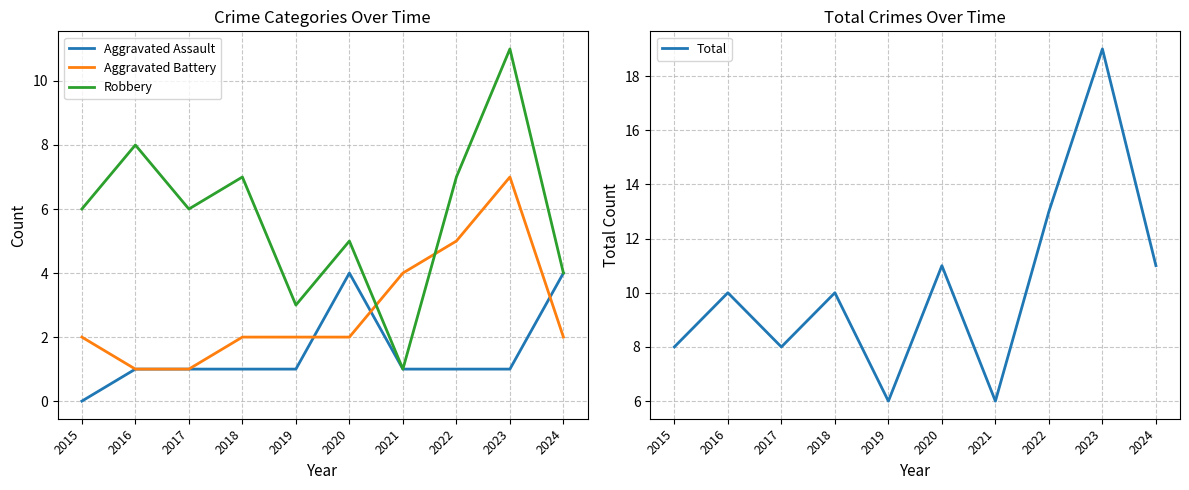

Reading left to right, extract all data points from this chart.

Aggravated Assault: 2015=0	2016=1	2017=1	2018=1	2019=1	2020=4	2021=1	2022=1	2023=1	2024=4
Aggravated Battery: 2015=2	2016=1	2017=1	2018=2	2019=2	2020=2	2021=4	2022=5	2023=7	2024=2
Robbery: 2015=6	2016=8	2017=6	2018=7	2019=3	2020=5	2021=1	2022=7	2023=11	2024=4
Total: 2015=8	2016=10	2017=8	2018=10	2019=6	2020=11	2021=6	2022=13	2023=19	2024=11